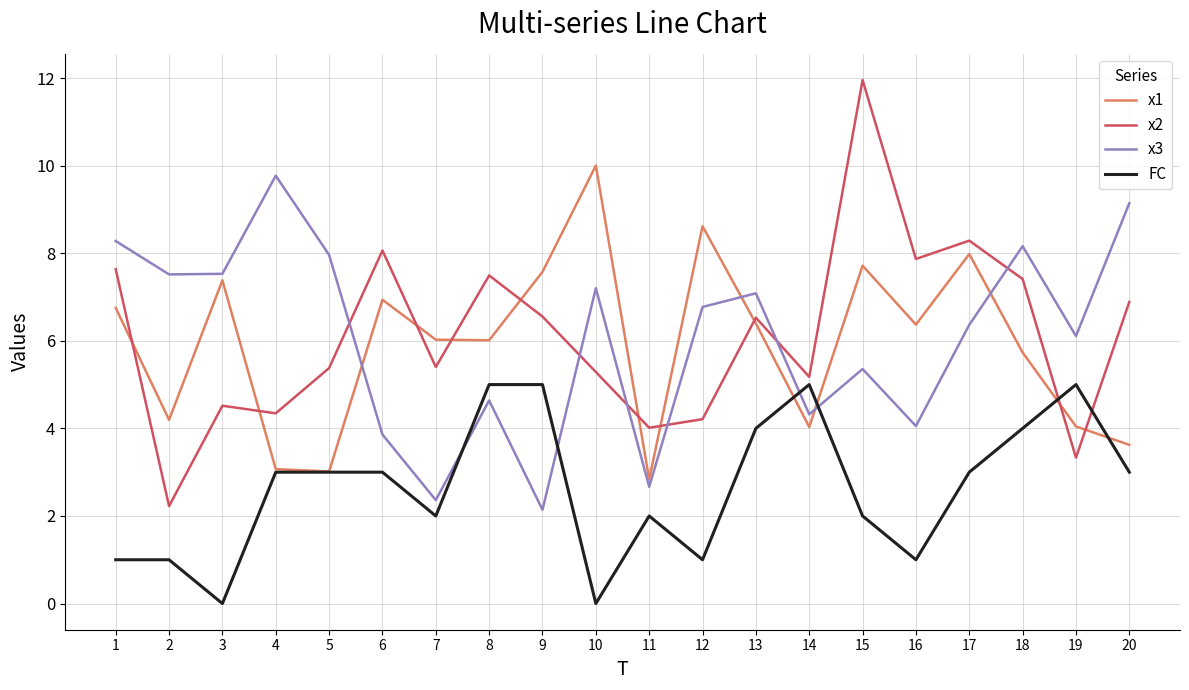

What is the lowest value of the x3 series?

2.1